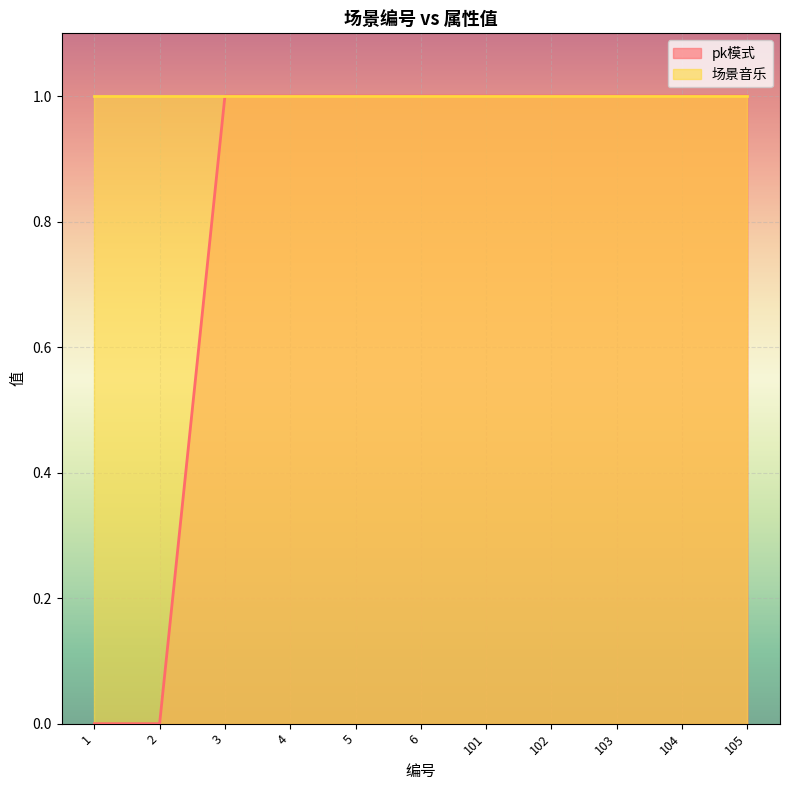

Is it true that the value at 102 is 1?

False